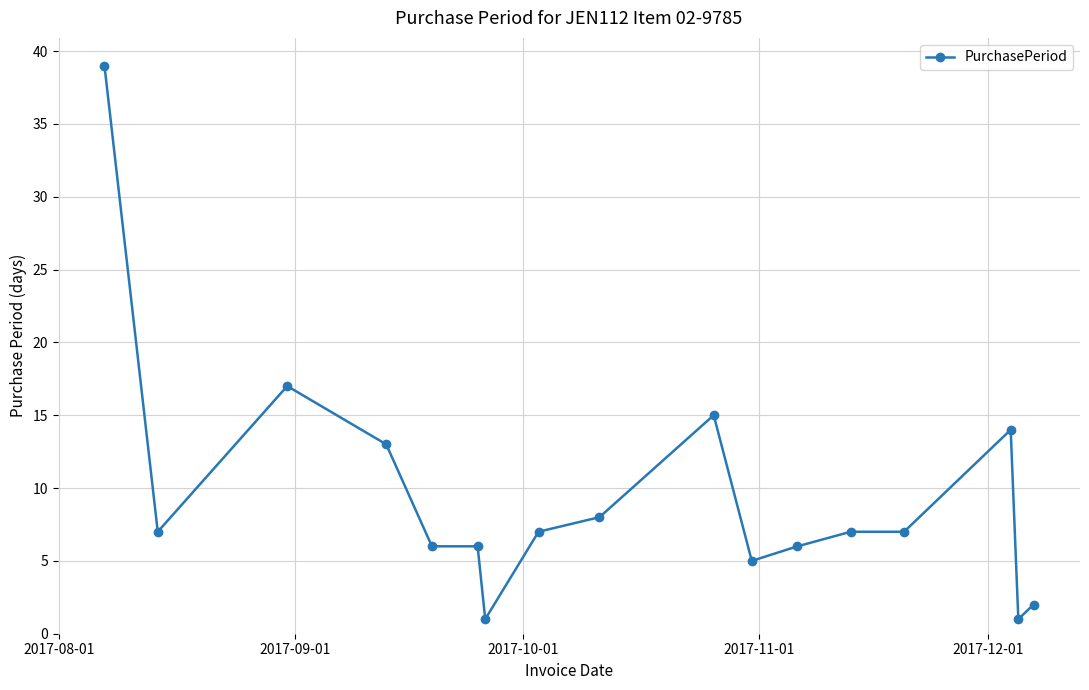

What is the sum of all values?

161